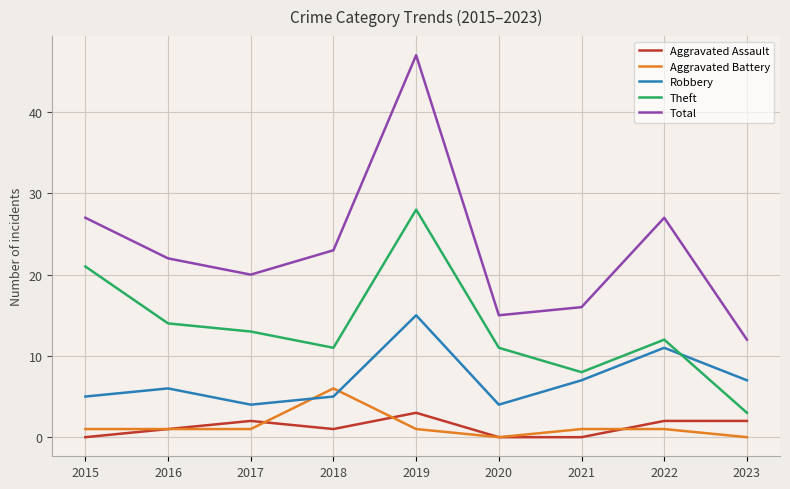

Where is the first local minimum for Robbery?

2017